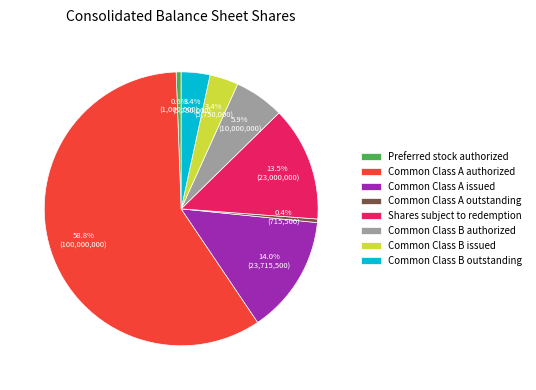

What is the largest slice in the pie chart?

Common Class A authorized